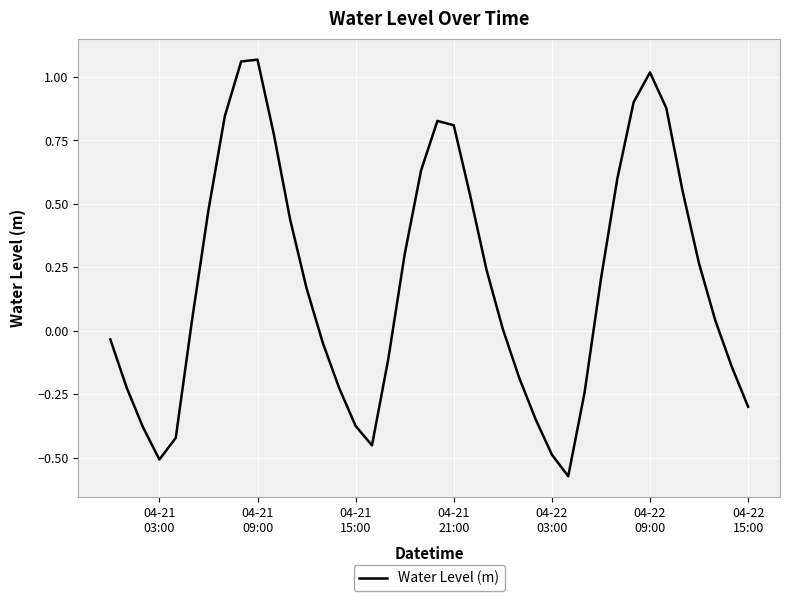

Does the chart display data point markers on the line(s)?

No